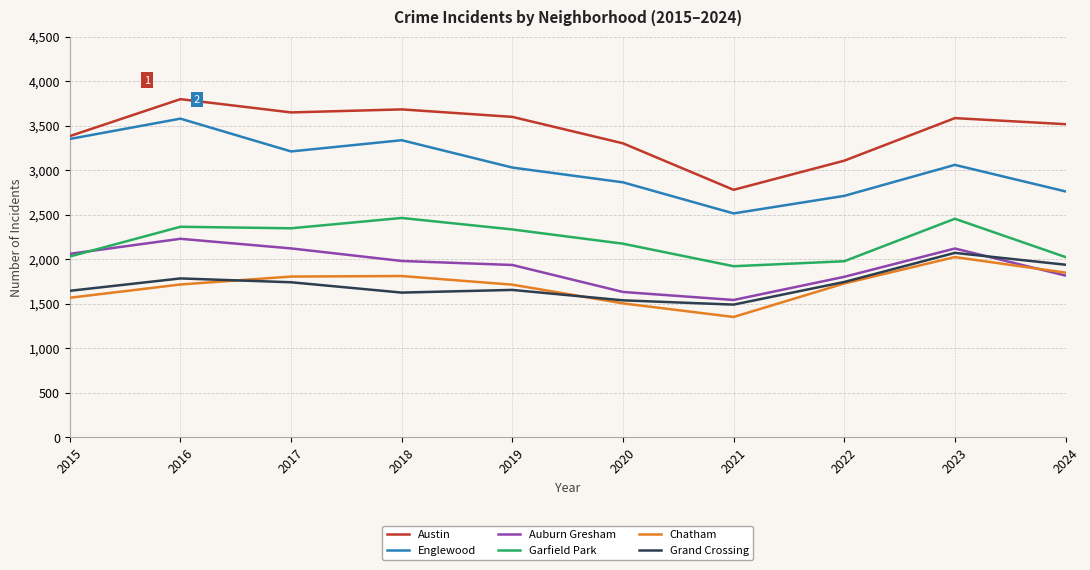

Which category has the lowest value across all series?

2021